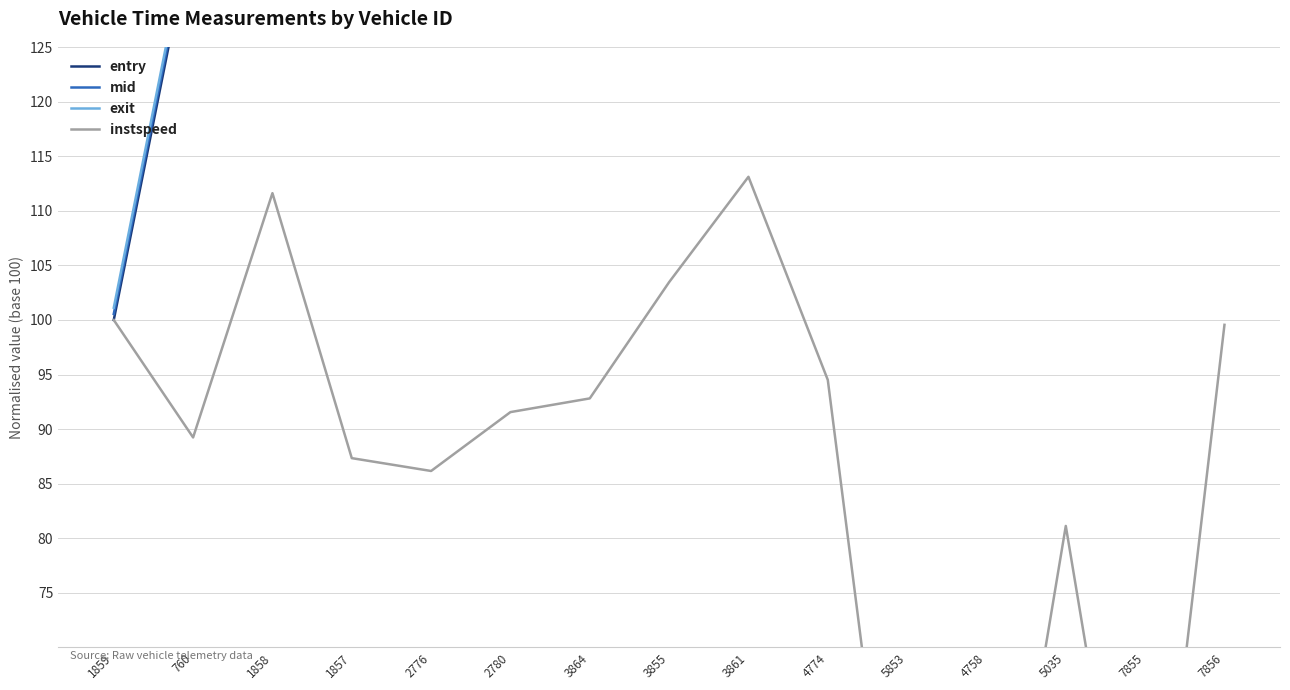

Is it true that instspeed equals 71.7 at 3855?

False